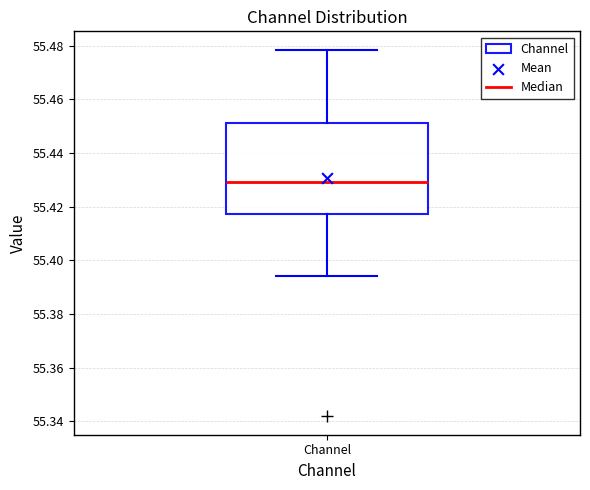

Read this box plot against the y-axis: the position of the median line, the range covered by the box, and the ends of both whiskers. The values are not printed on the chart, so give them approximately, as read against the axis.

median 55.430, box 55.418 to 55.452, whiskers 55.394 to 55.478